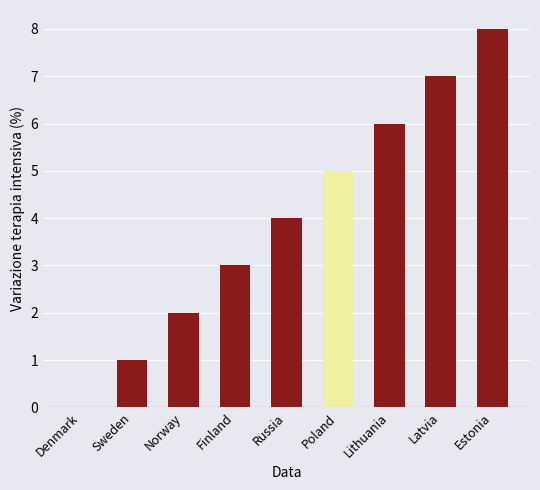

What is the sum of the values at Russia and Poland?

9